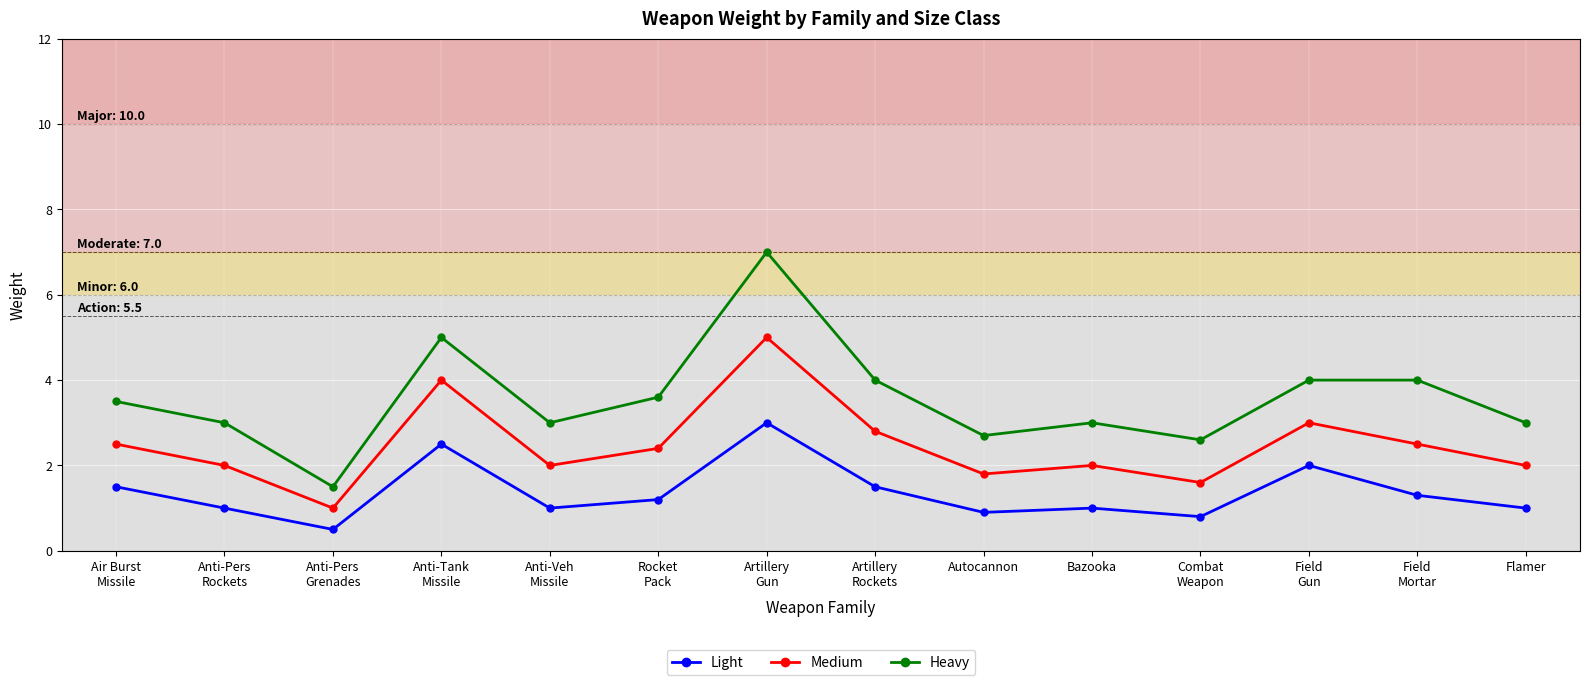

What is the value of the Light point at the 1st from the left?

1.5